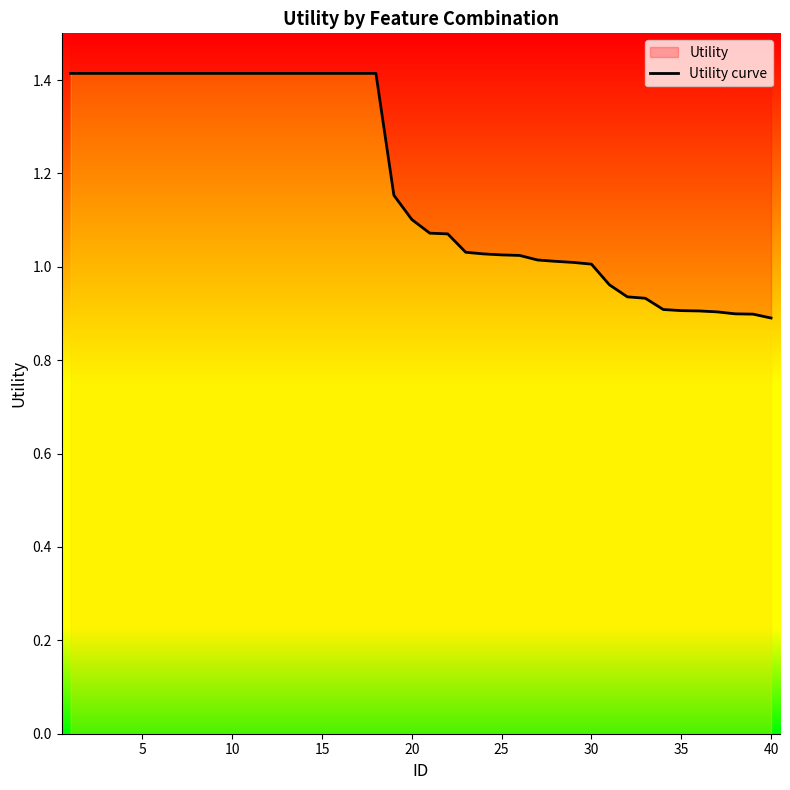

What is the maximum value shown in the chart?

1.4